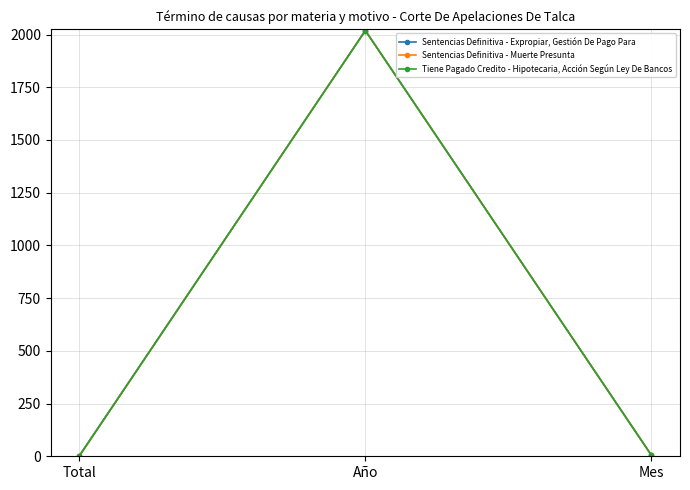

What is the smallest value displayed?

1